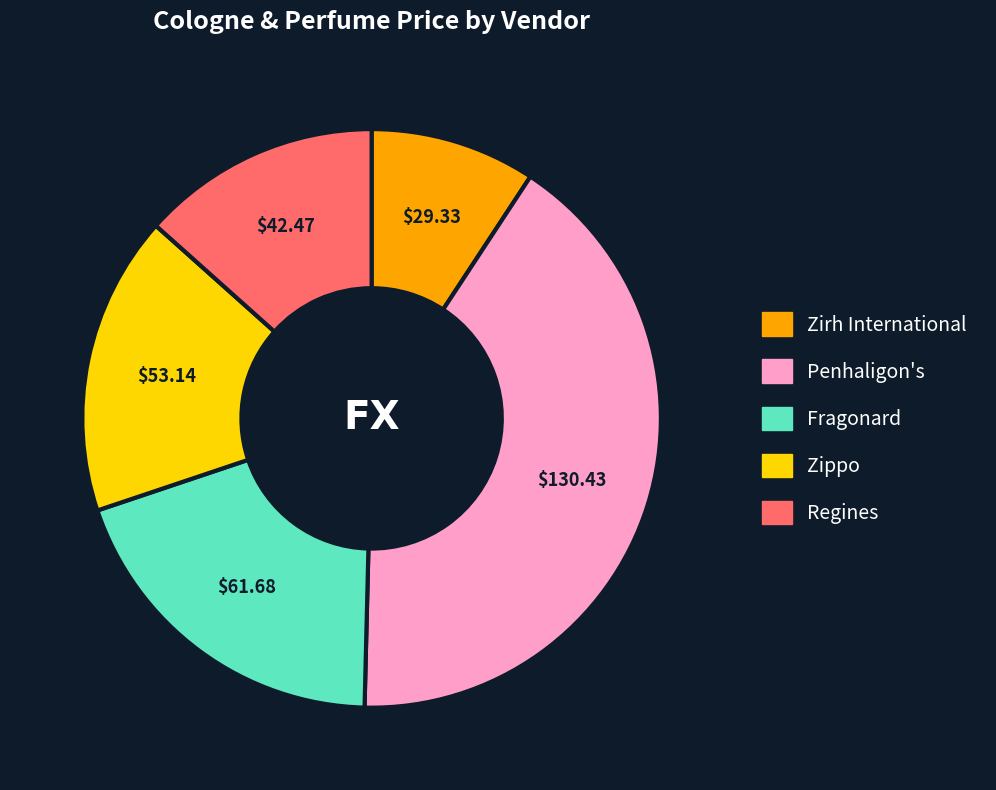

Combined, do Fragonard and Regines account for over 50%?

No